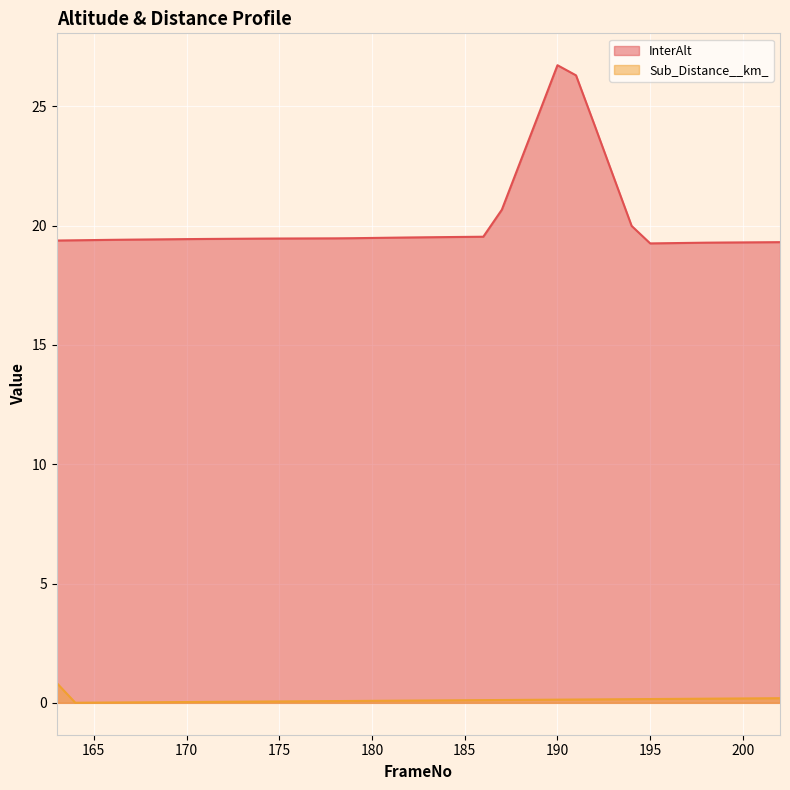

Which series has the widest spread of values?

InterAlt